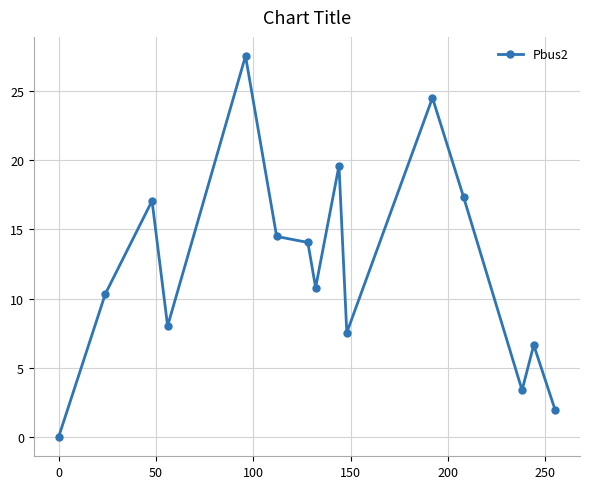

What is the sum of all values?

183.3